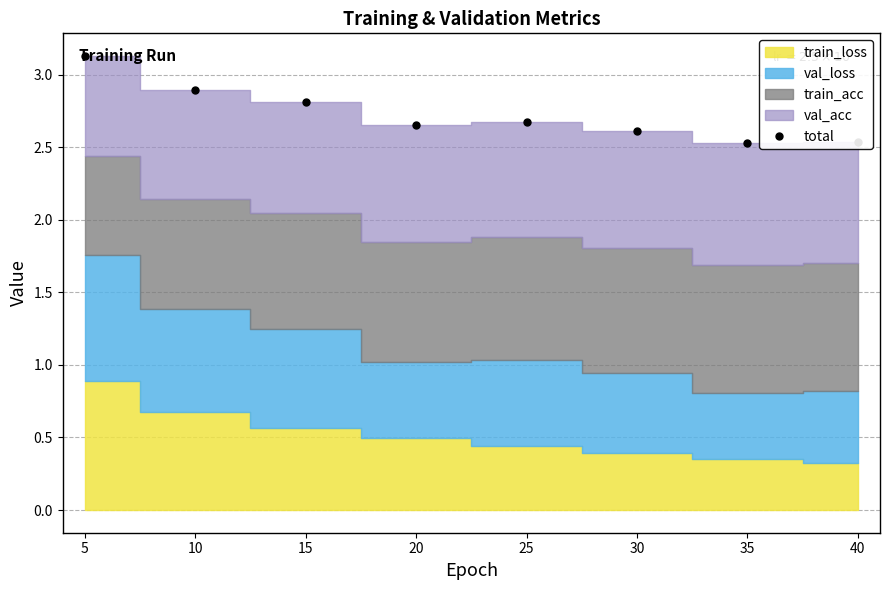

List the labels in order of value, largest first.

5, 10, 15, 25, 20, 30, 40, 35